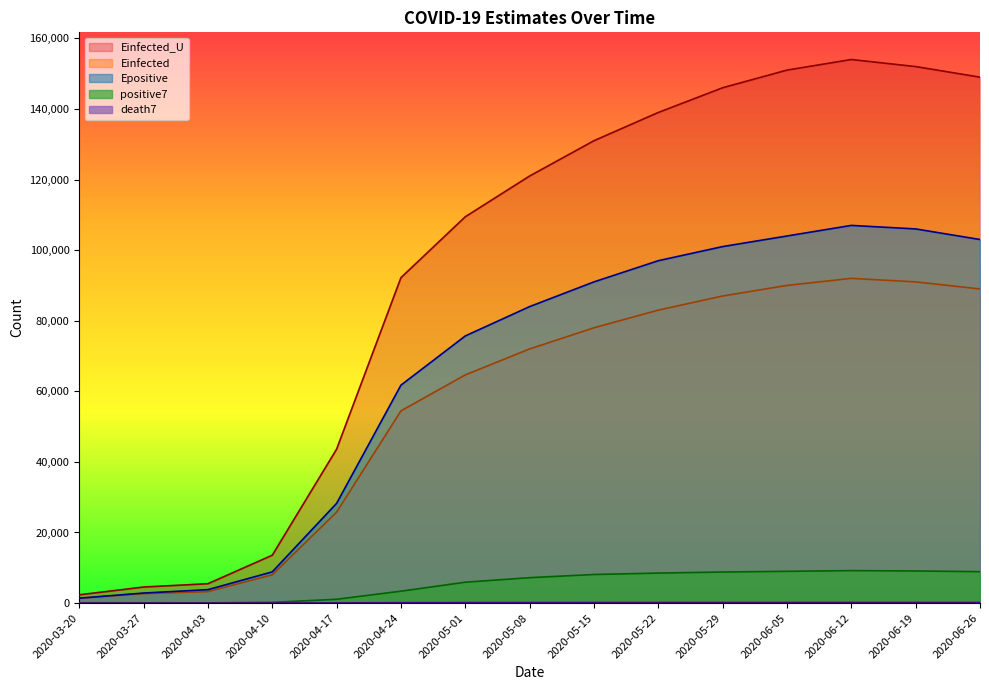

Does the chart display data point markers on the line(s)?

No